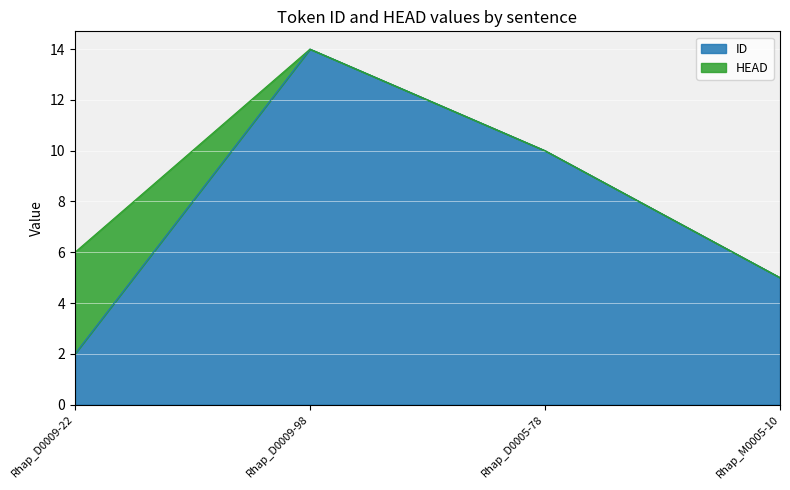

What is the smallest value displayed?

2